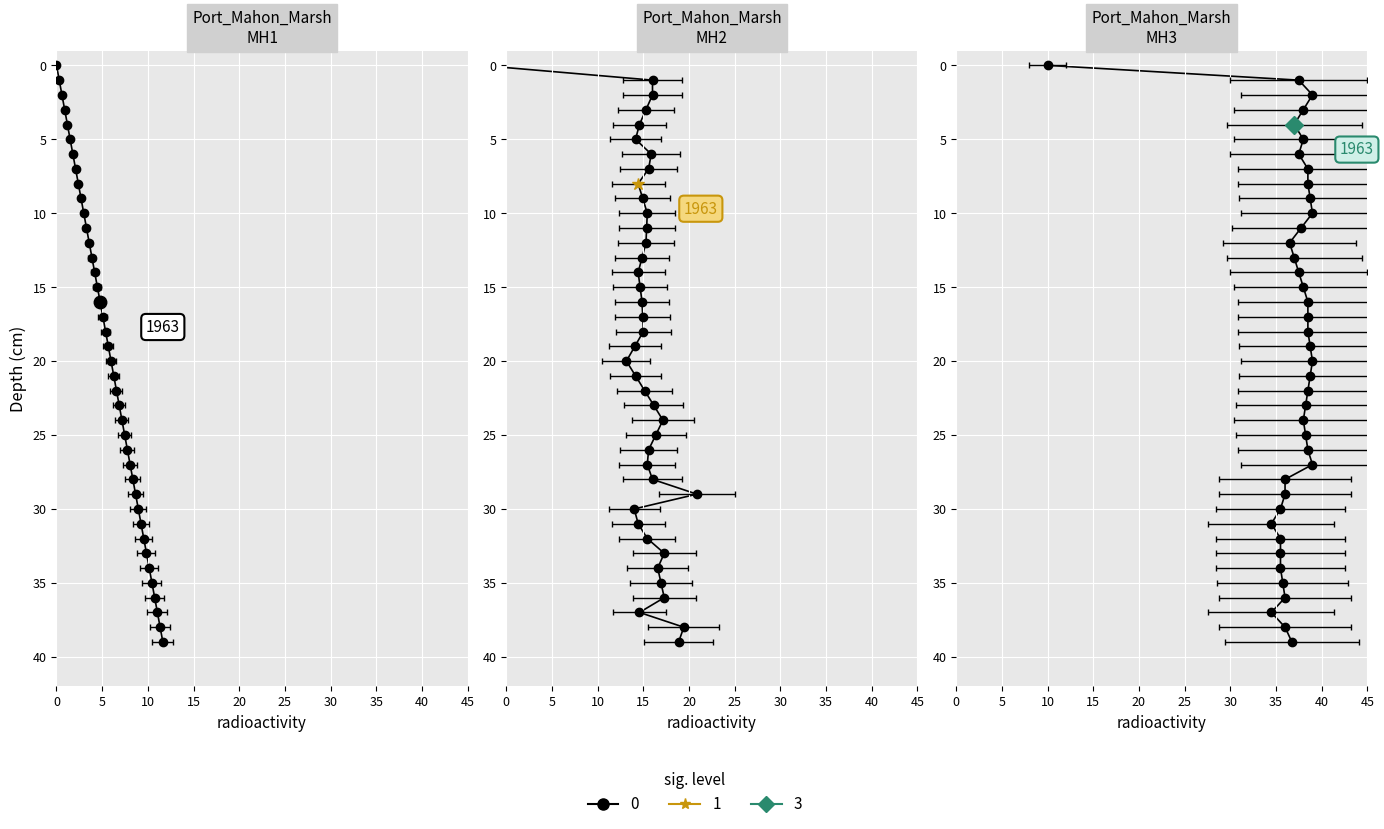

What is the value of the col_3 (MH2) point at the 7th from the left?

6